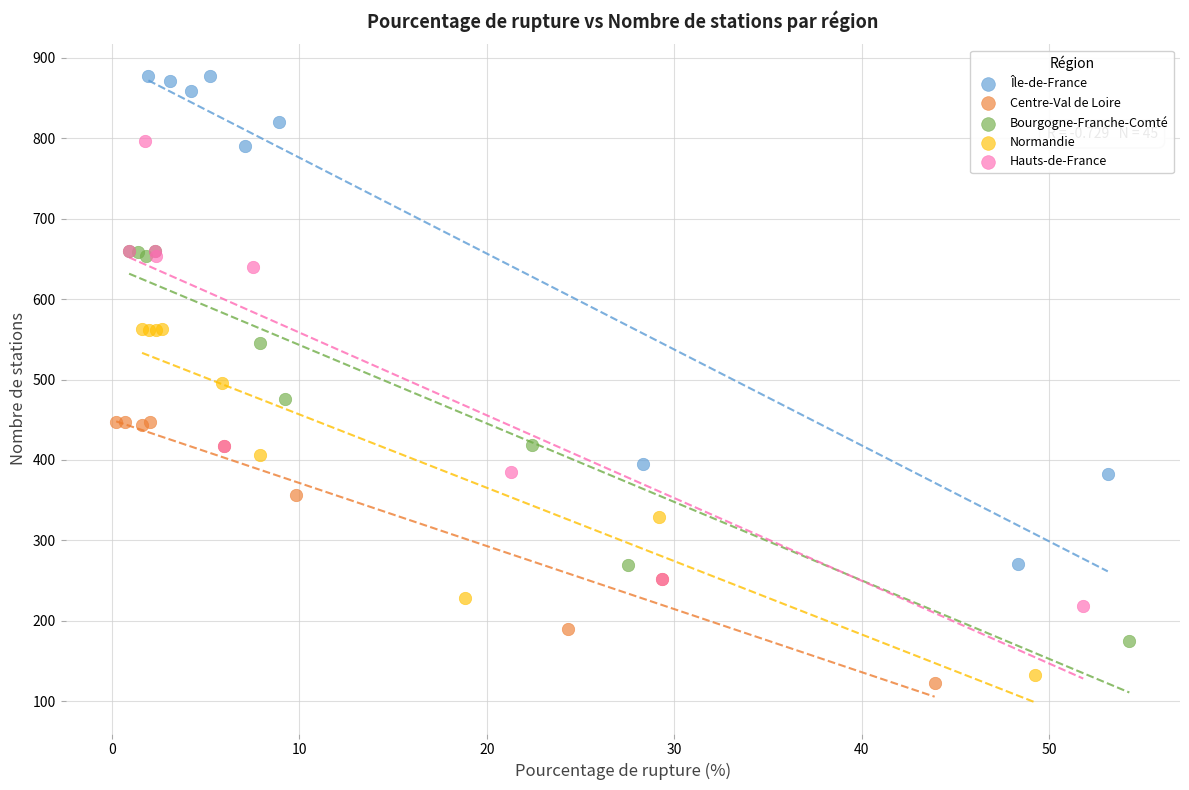

What are all the series names shown in the legend?

Île-de-France, Centre-Val de Loire, Bourgogne-Franche-Comté, Normandie, Hauts-de-France